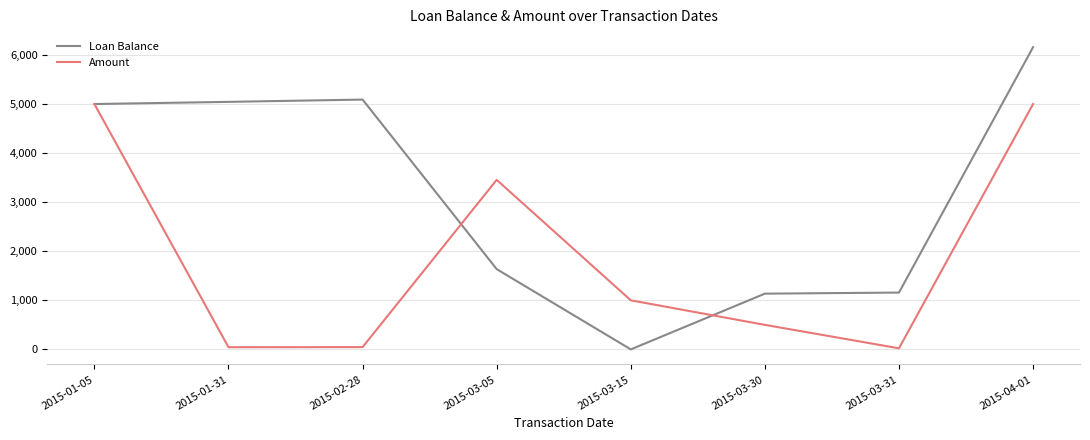

At which label is Amount closest to 2511?

2015-03-05